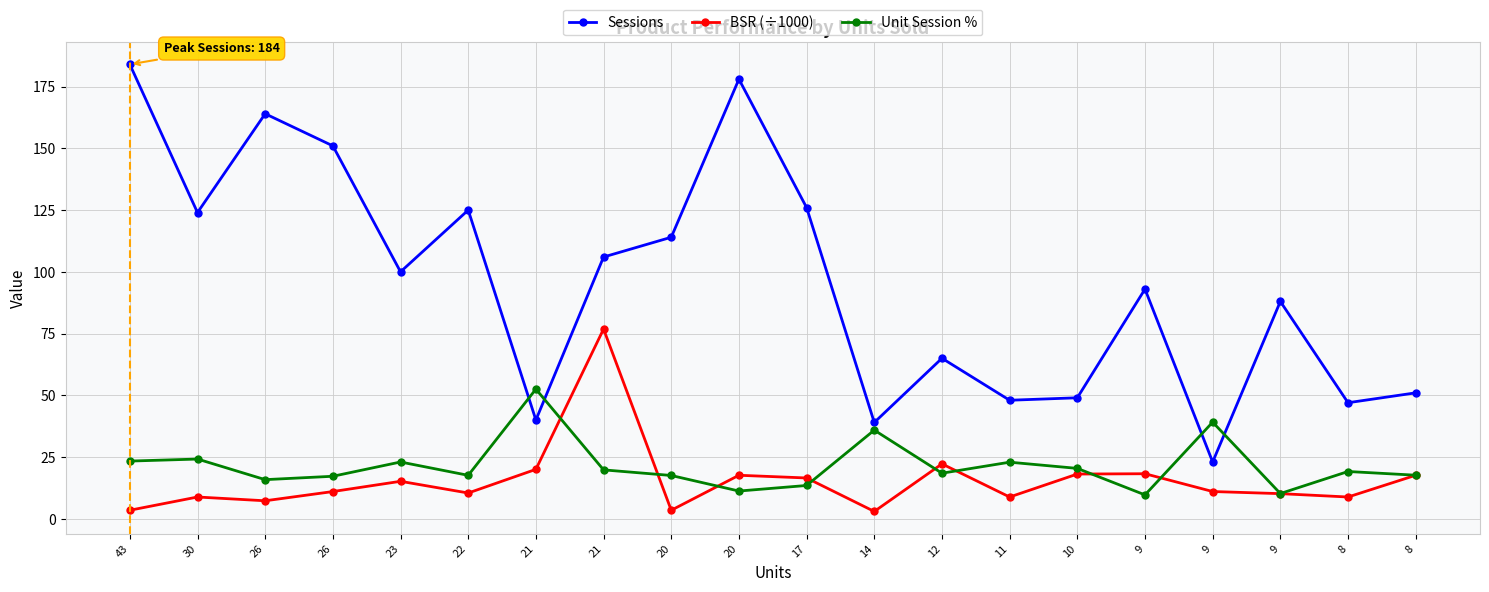

Does the chart have visible grid lines?

Yes